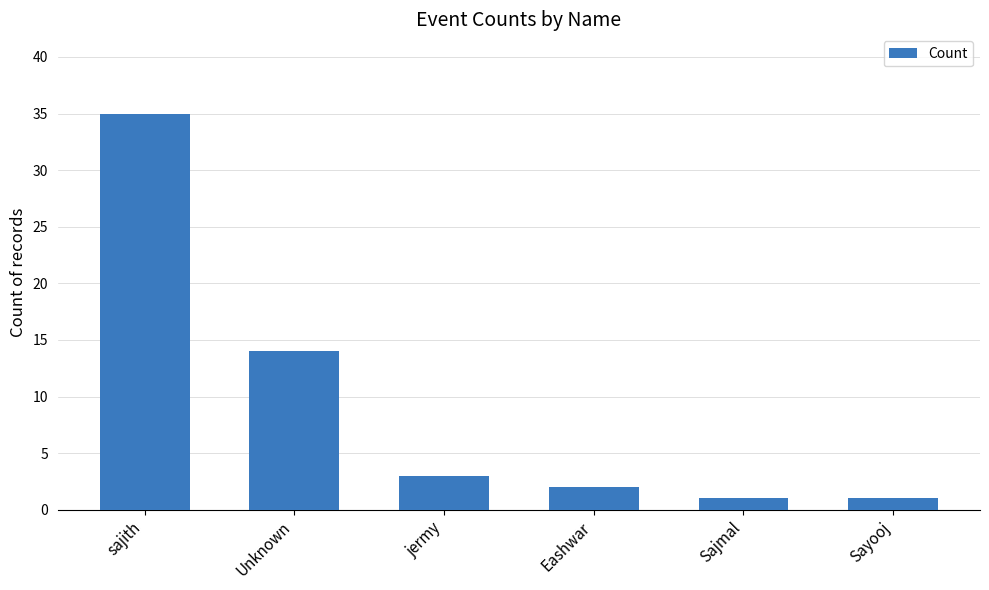

Reading left to right, transcribe all the data shown in this chart.

sajith=35	Unknown=14	jermy=3	Eashwar=2	Sajmal=1	Sayooj=1